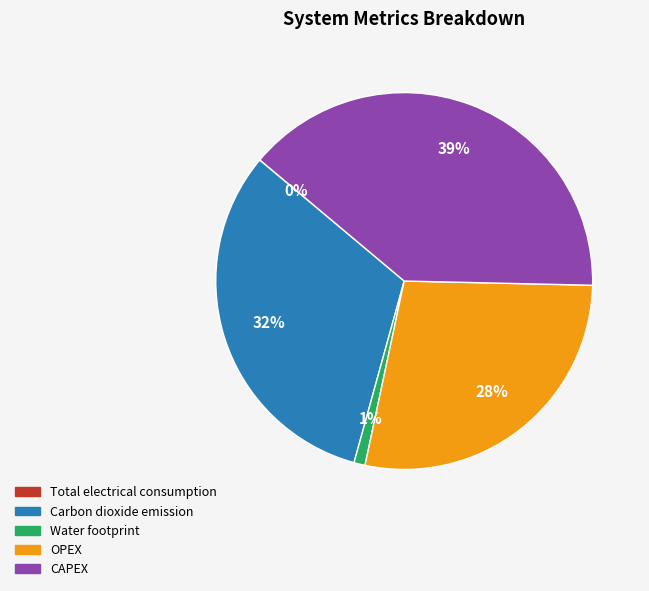

Does OPEX account for over 50% of the chart?

No